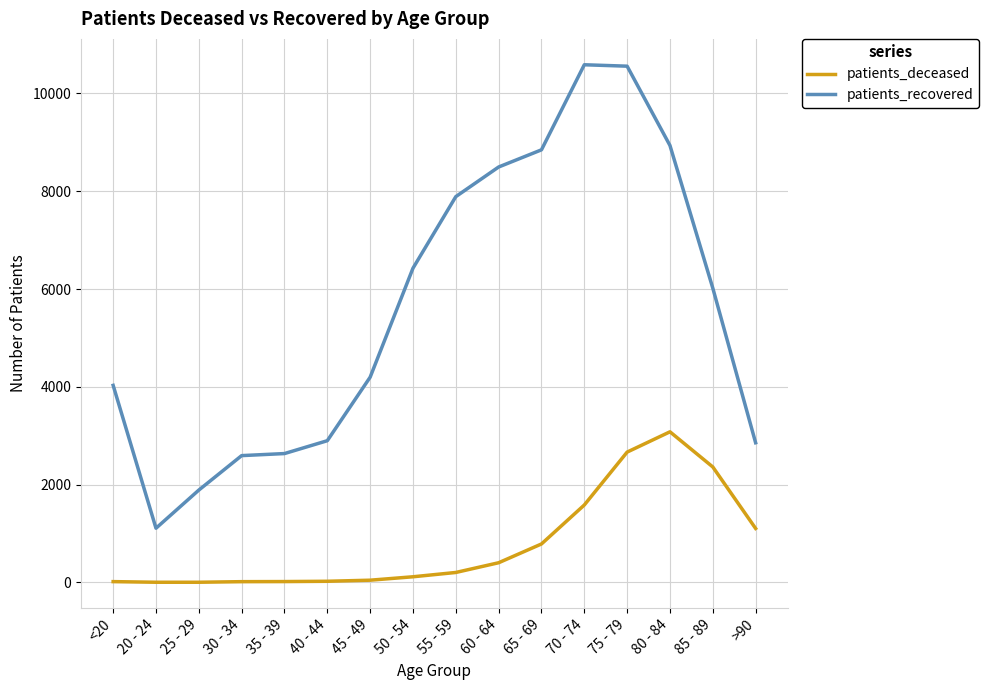

What is the maximum value for patients_deceased?

3080